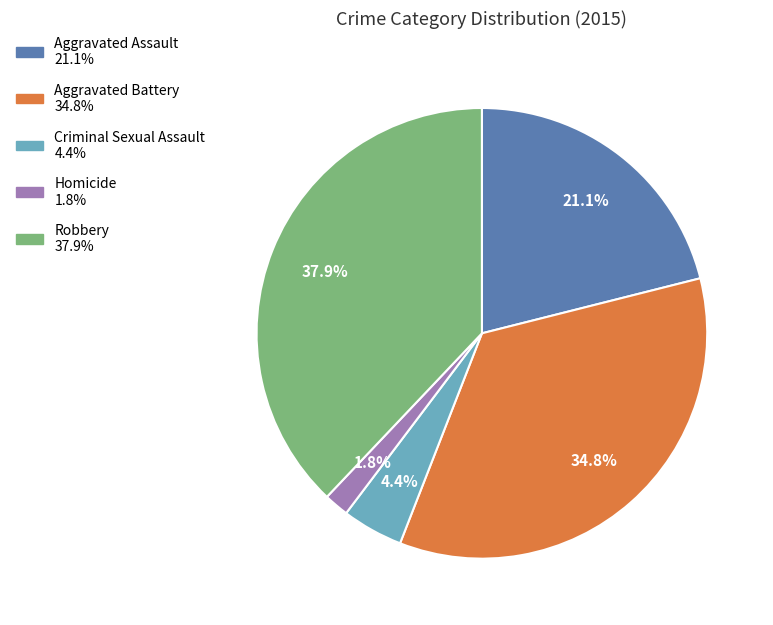

Which category has the biggest portion of the pie?

Robbery